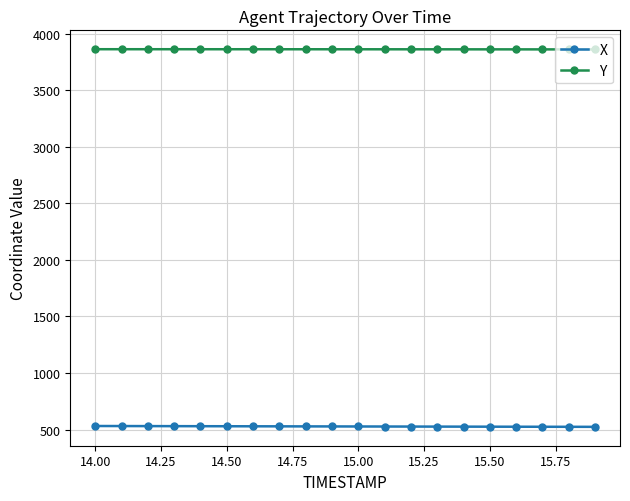

How many values in the Y series exceed 3862?

15